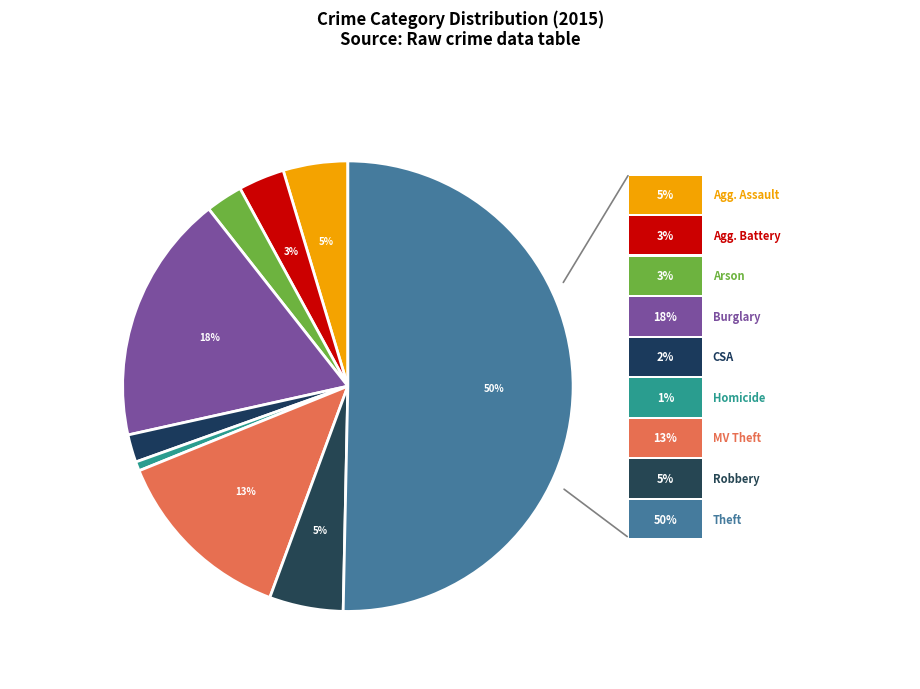

Count the number of slices in the pie.

9